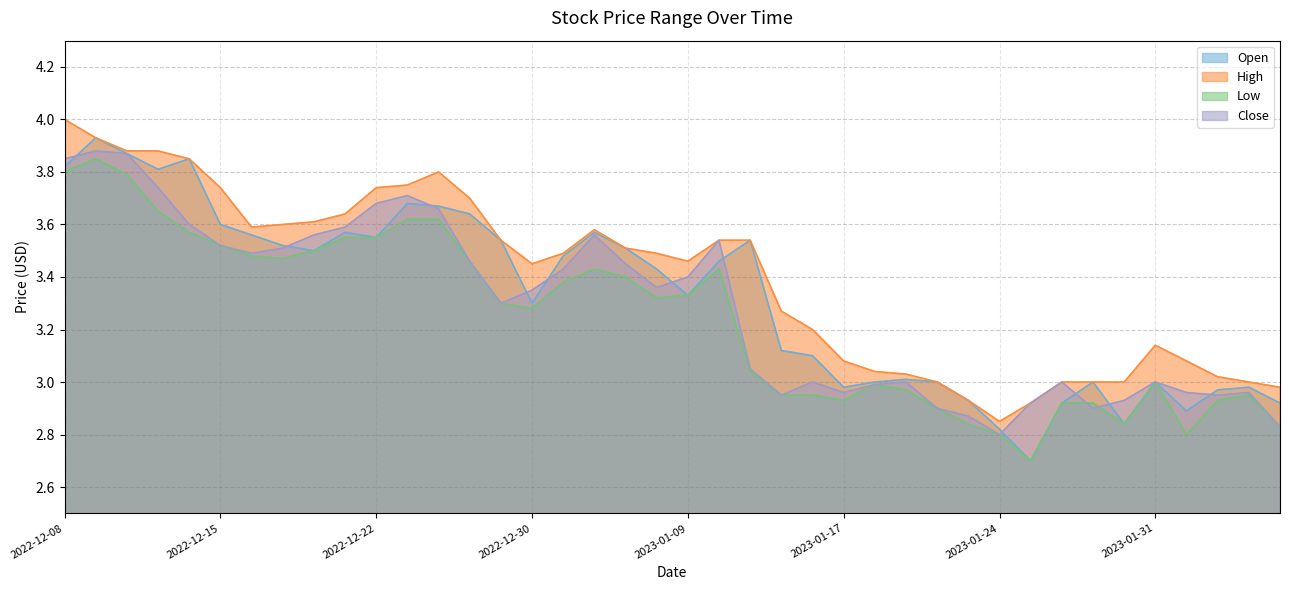

Where do Close and Open first cross each other?

2022-12-08 and 2022-12-09